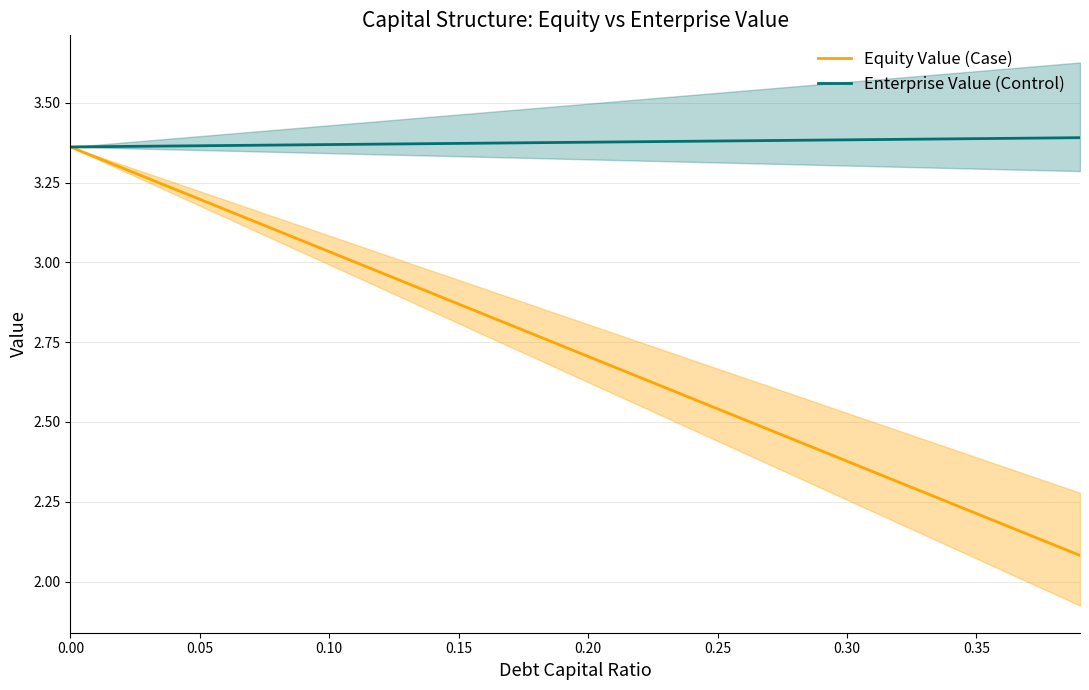

The value of Enterprise Value (Control) at 0.00 is 1.5. True or false?

False